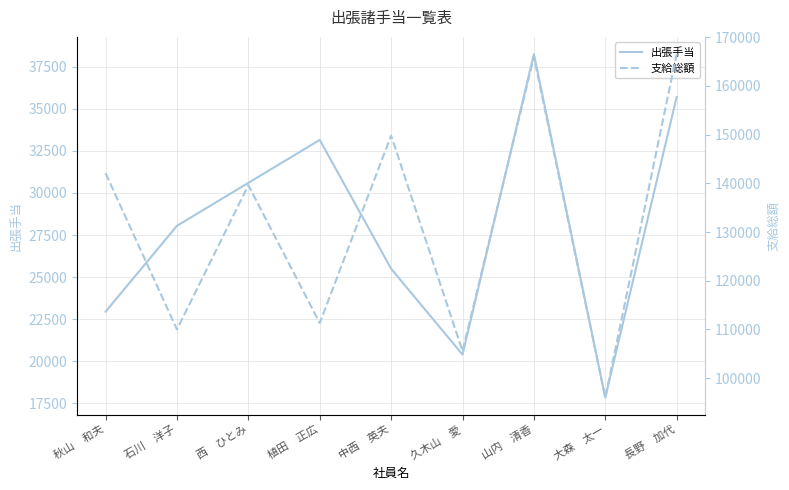

How many distinct data groups are displayed?

2